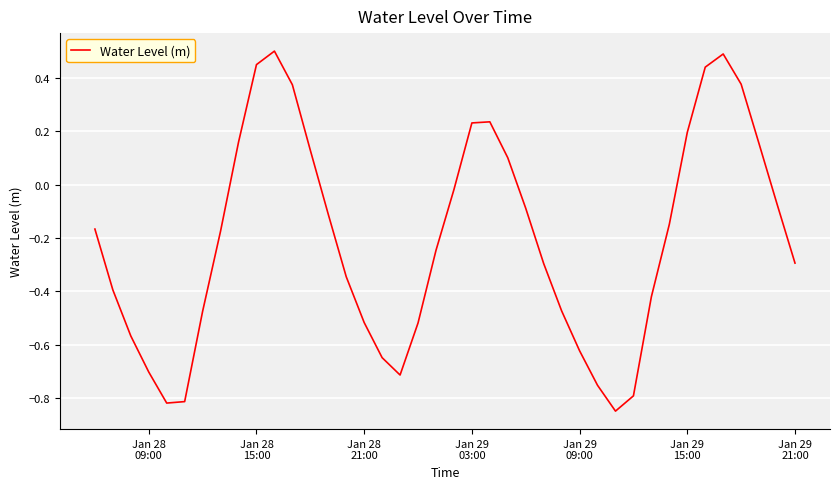

What is the greatest value displayed?

0.5